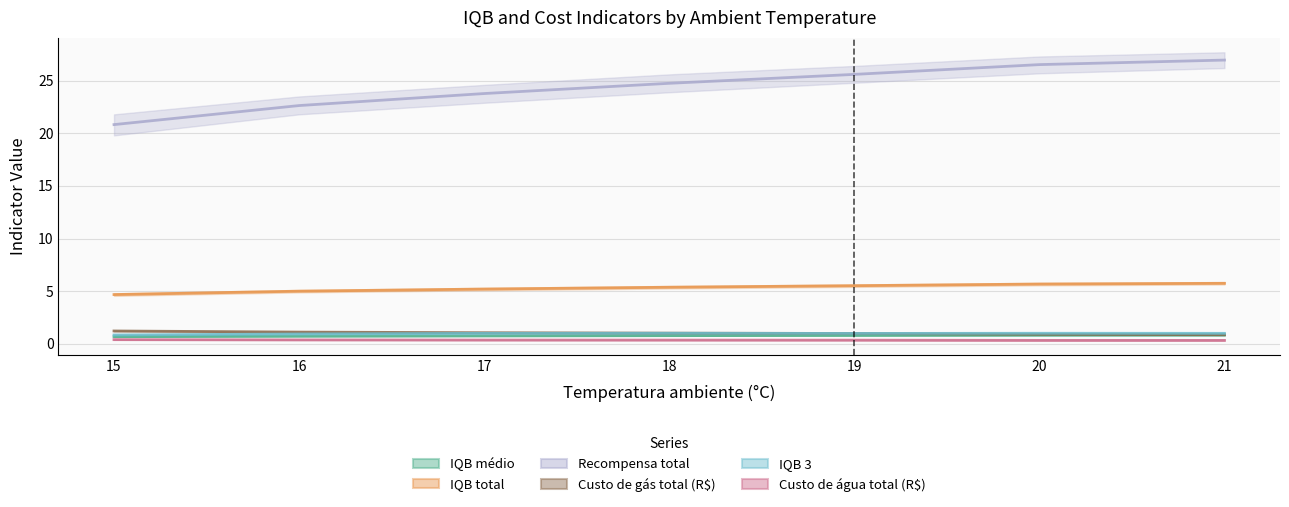

What is the minimum value shown in the chart?

0.3